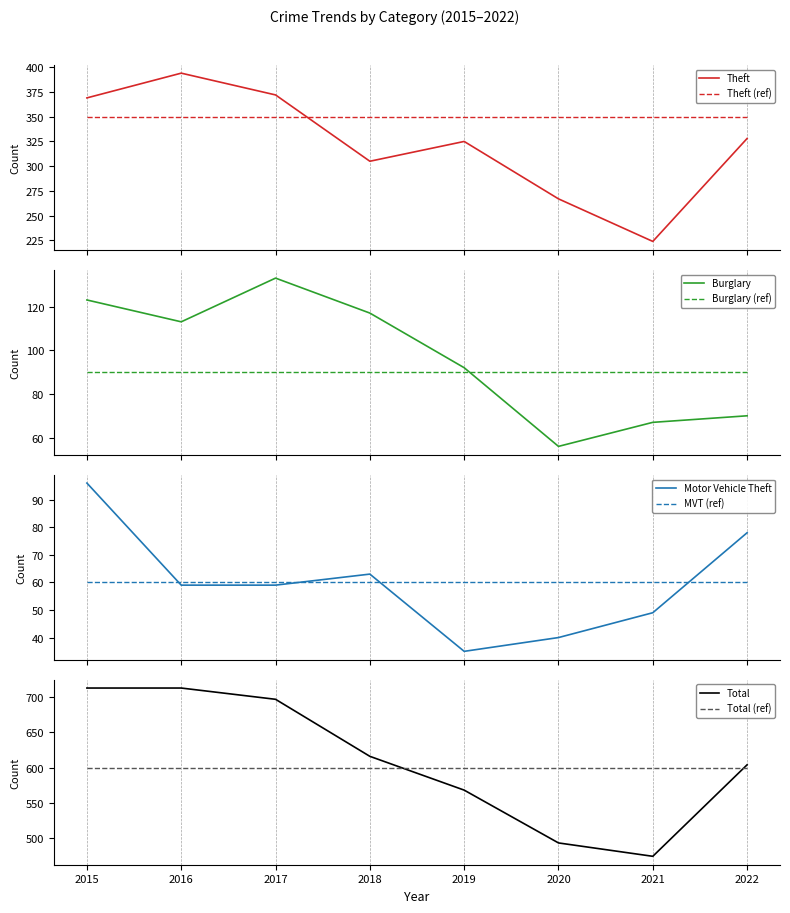

Rank the series at 2016 from lowest to highest value.

Motor Vehicle Theft, Burglary, Theft, Total